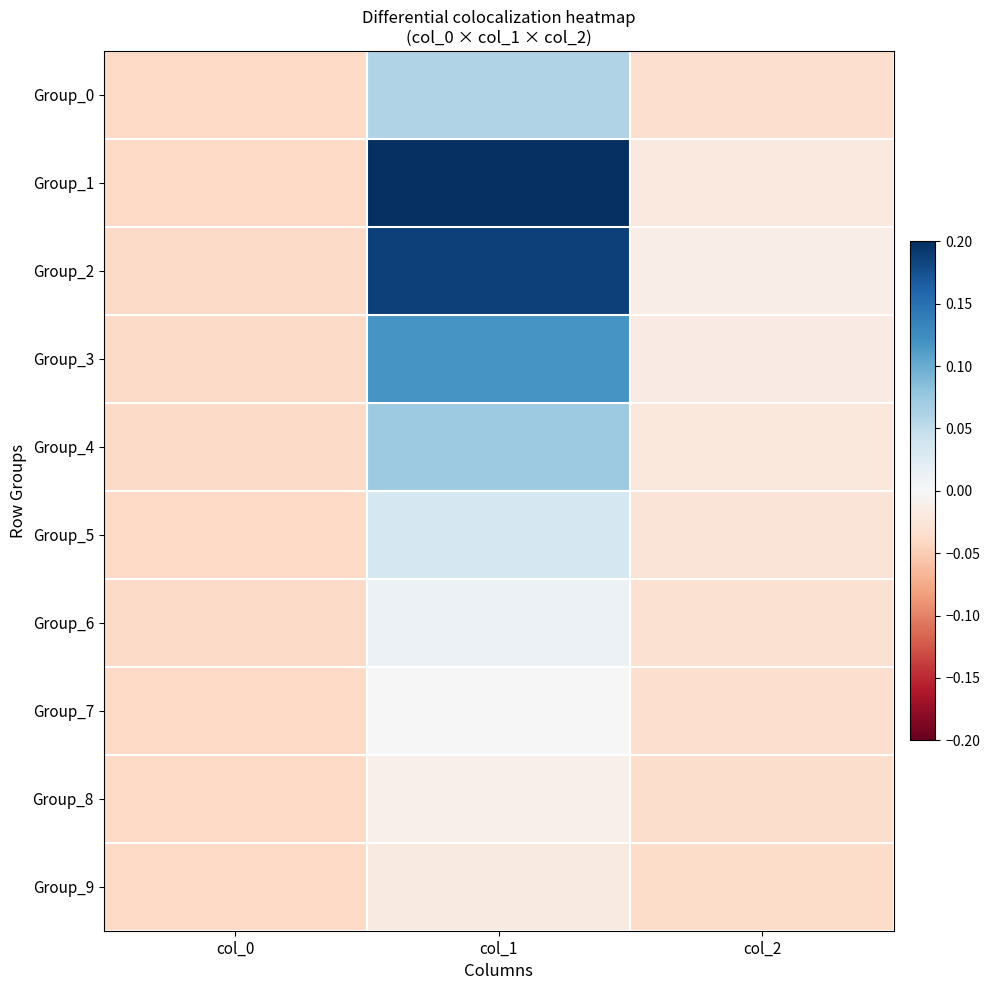

Count the number of categories in the chart.

3